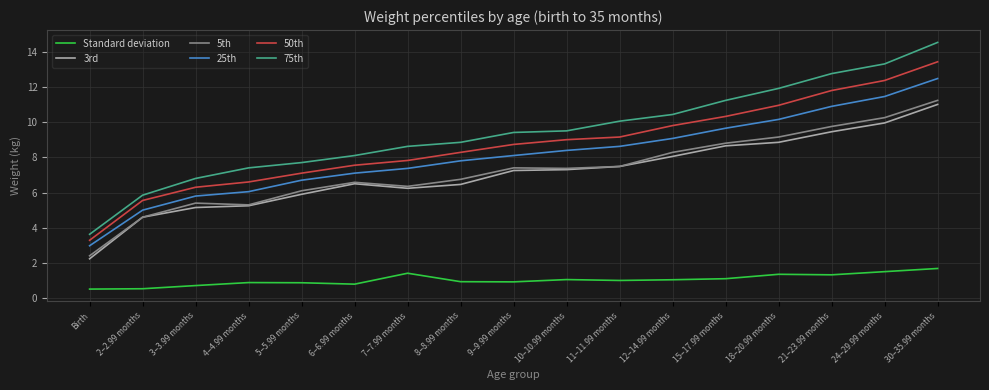

What is the difference between the maximum and minimum values in the 75th series?

10.9